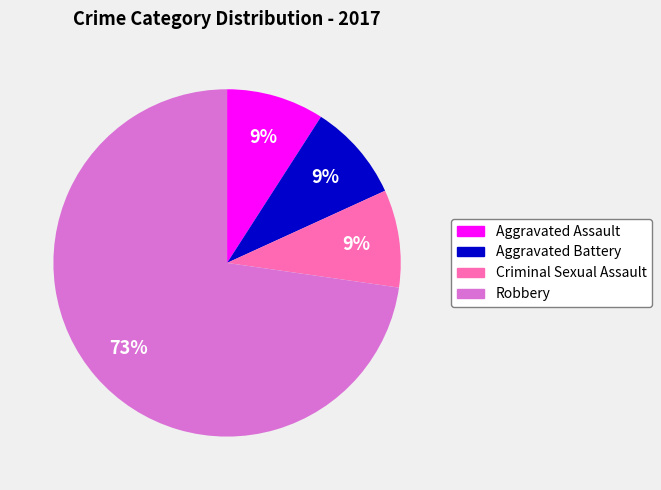

To the nearest percent, what is the difference between the largest and smallest slice percentages?

64%